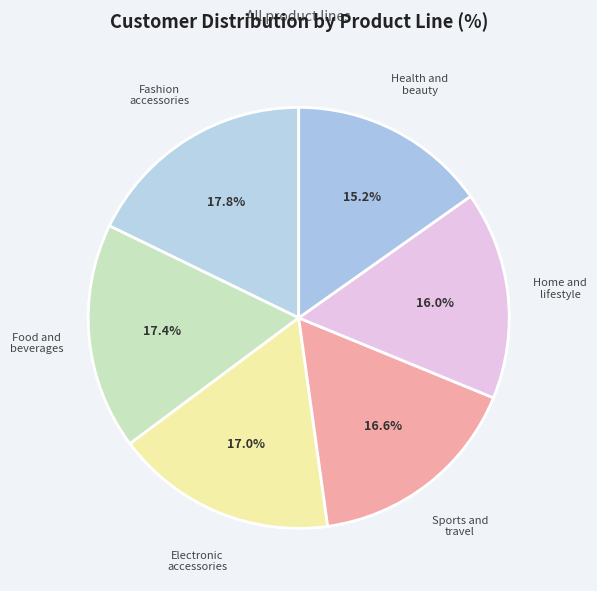

Approximately how many times larger is the value at Health and beauty compared to Sports and travel?

0.9